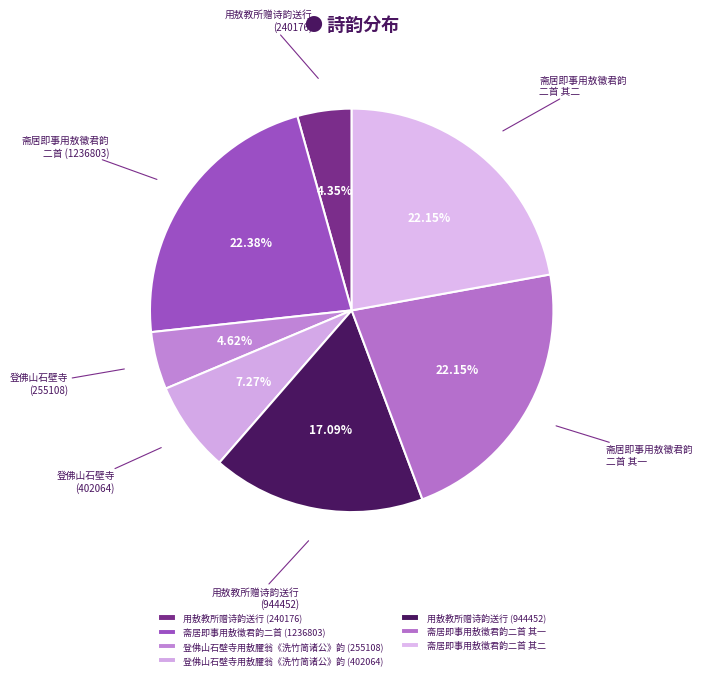

How many segments does this pie chart have?

7